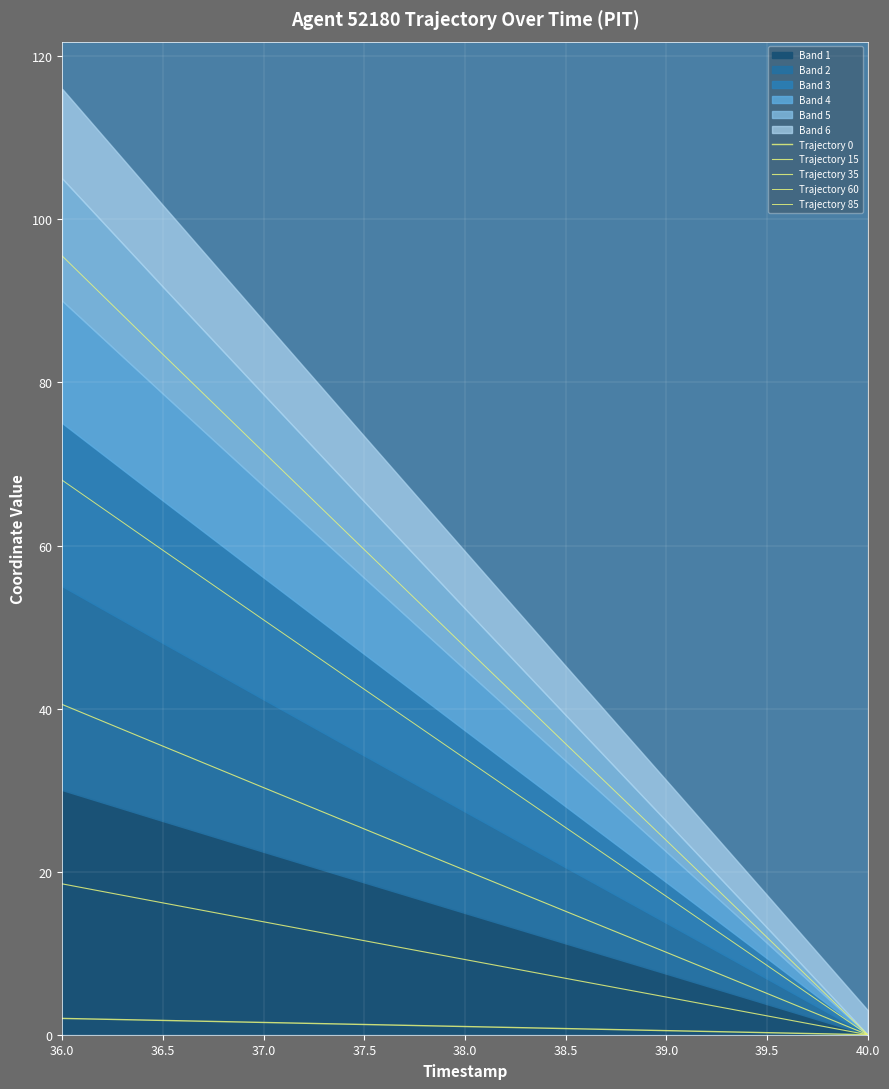

Is it true that Trajectory 0 equals 0.8 at 38.5?

True